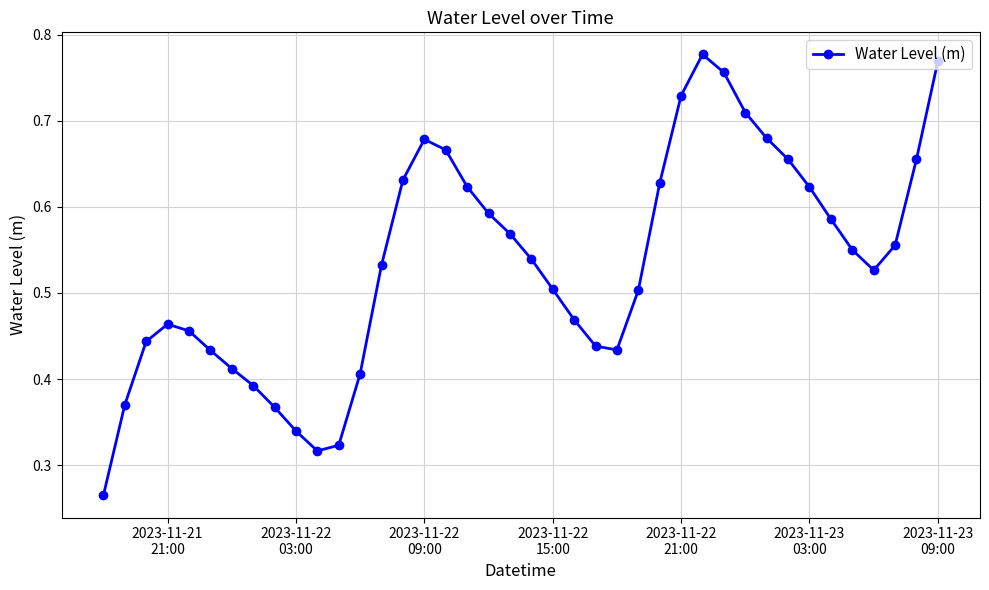

True or false: there are more than 1 points higher than both neighbors.

True